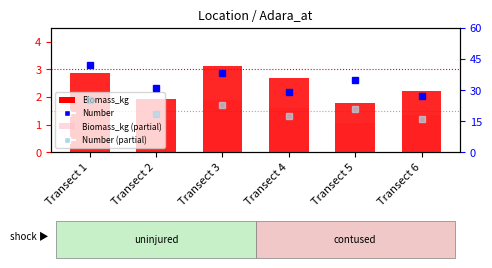

How many data points in Number (partial) are above 21?

2